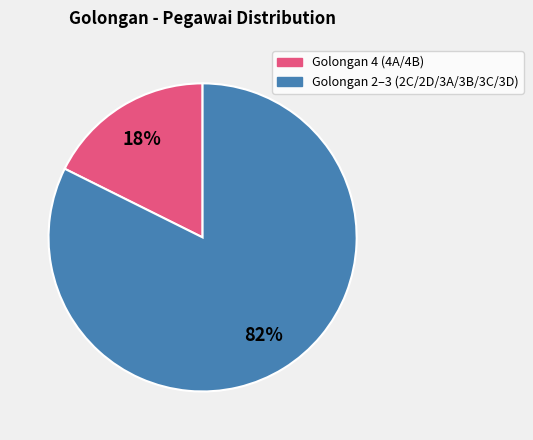

How many segments does this pie chart have?

2